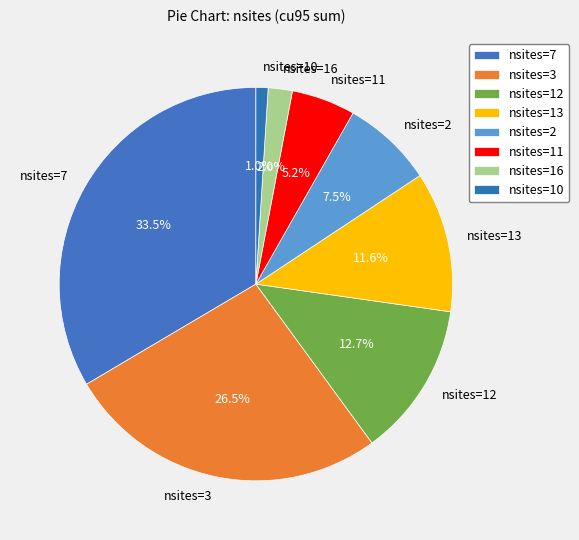

Count the number of slices in the pie.

8